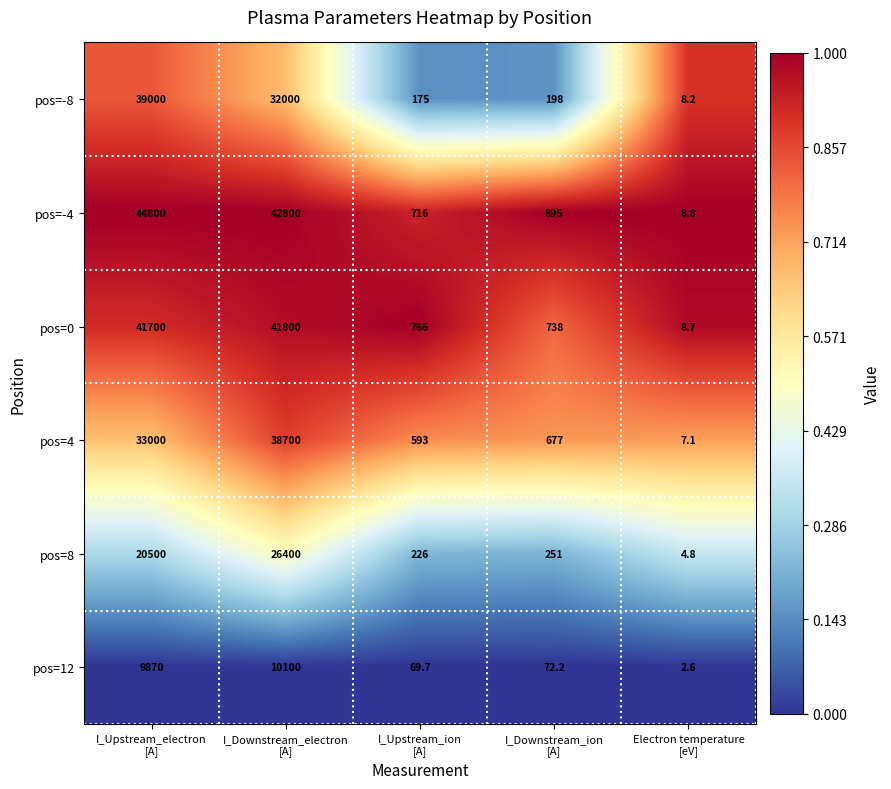

What is the difference between the maximum and minimum values in the pos=12 series?

10097.4